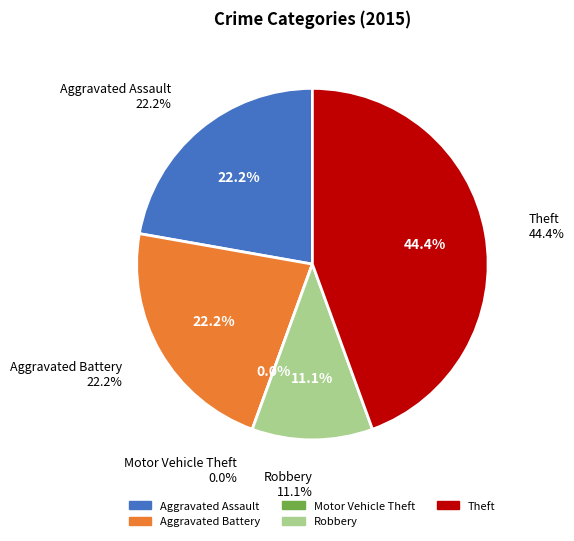

Which has a higher value, Robbery or Aggravated Battery?

Aggravated Battery